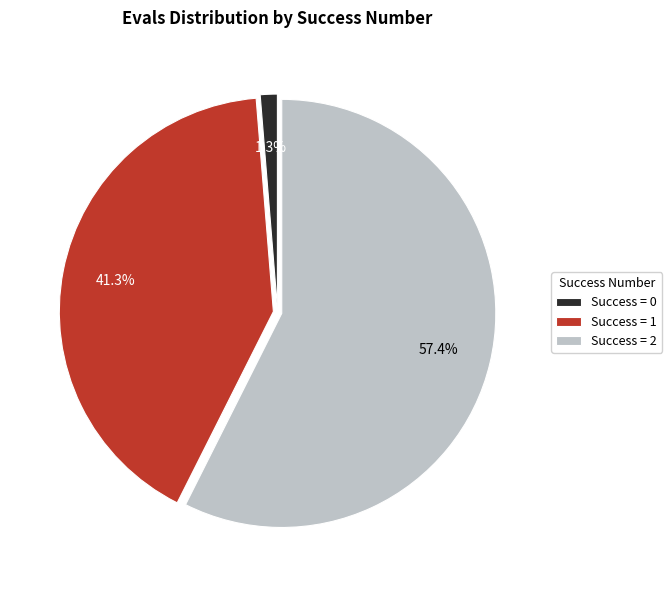

Count the number of slices in the pie.

3